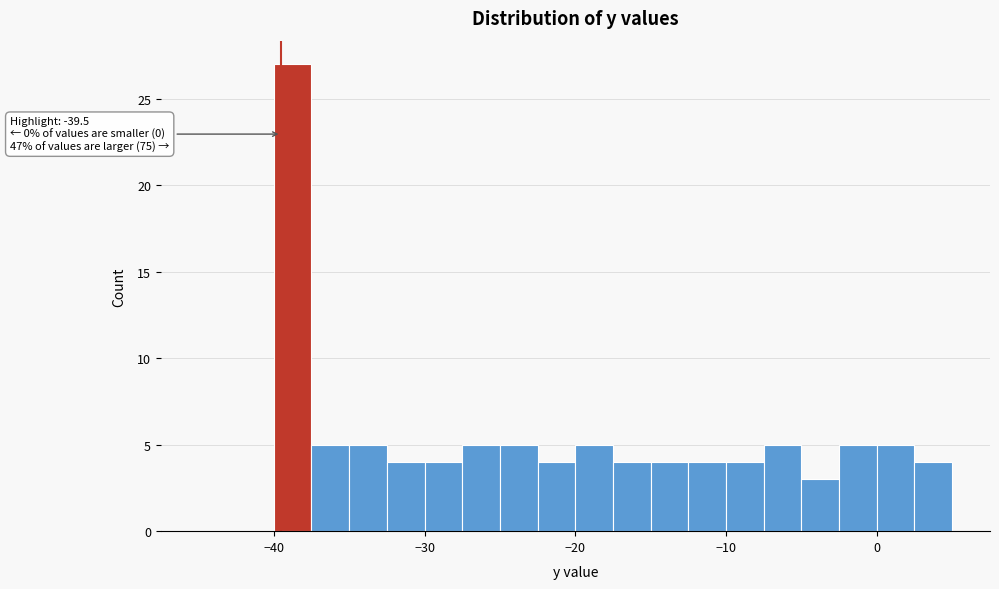

Read against the x-axis, roughly where is the centre of the tallest bar?

-39